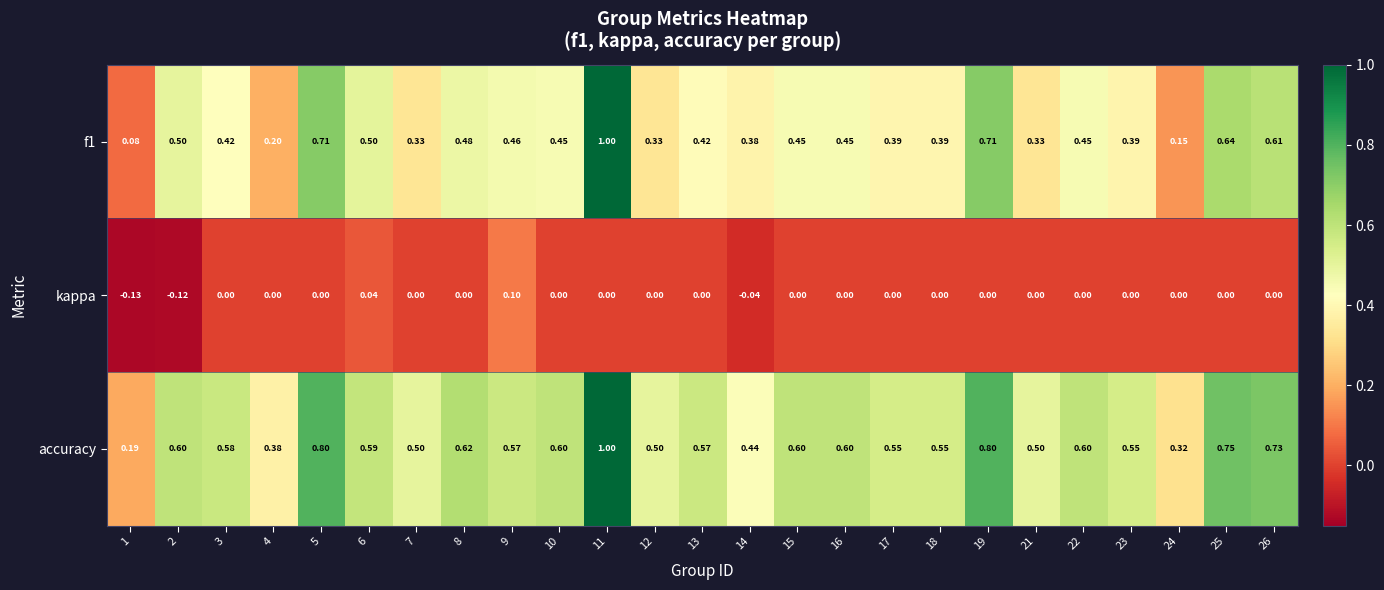

What is the maximum value shown in the chart?

1.0